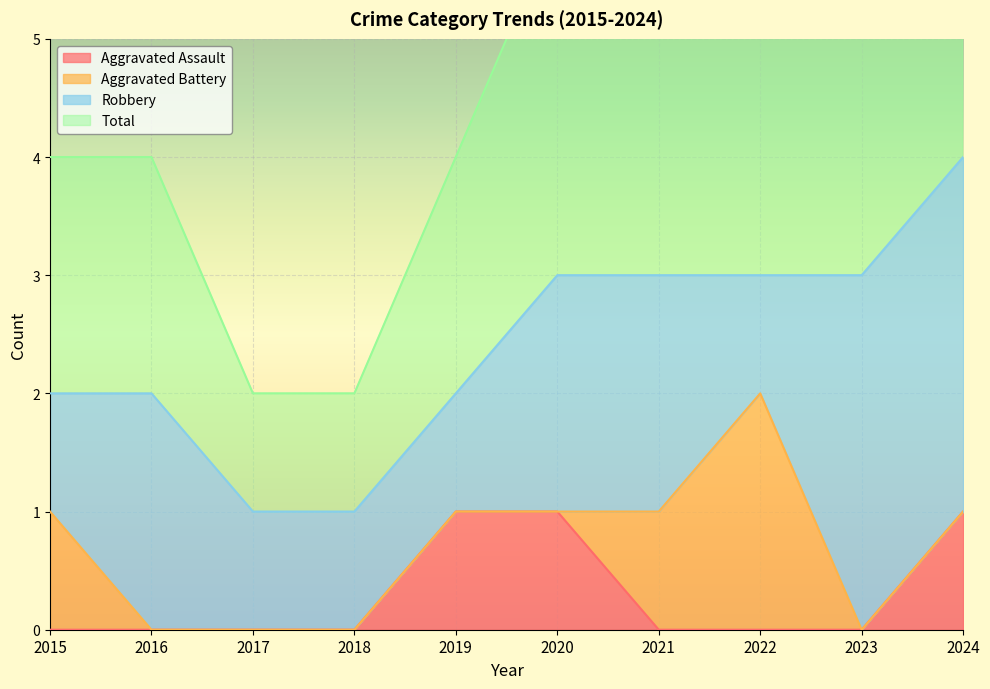

What is the approximate value of Total at 2024?

4